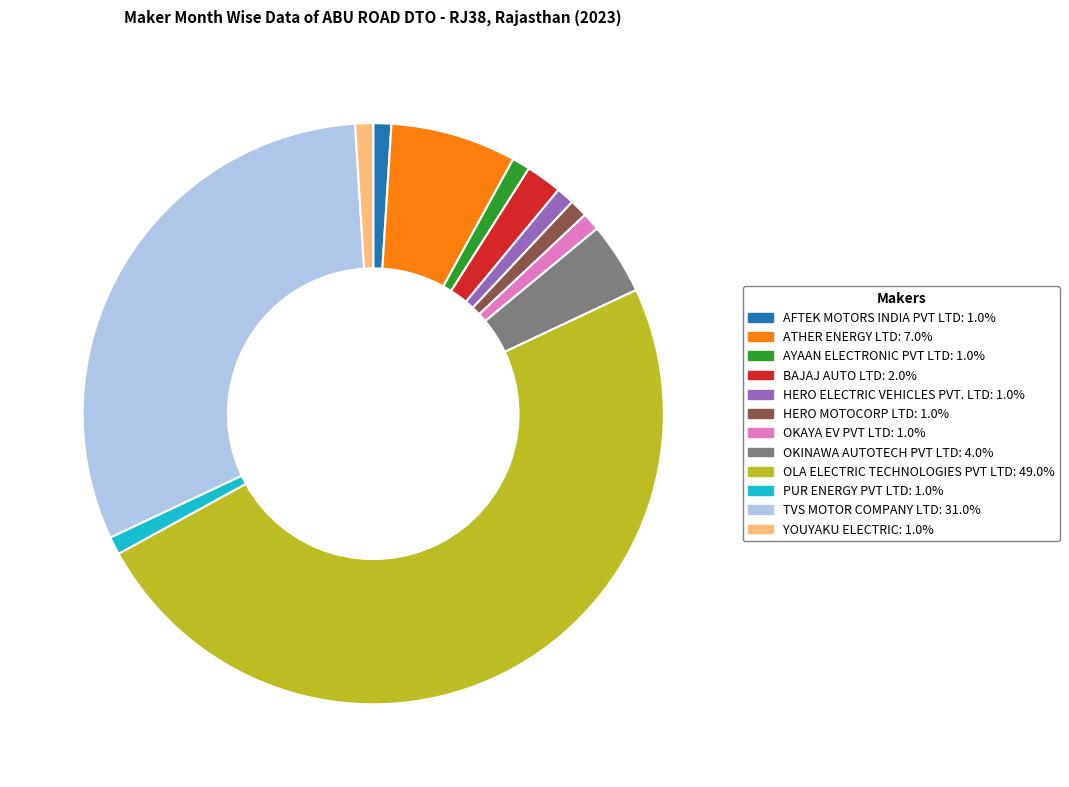

Which has a higher value, BAJAJ AUTO LTD or HERO ELECTRIC VEHICLES PVT. LTD?

BAJAJ AUTO LTD